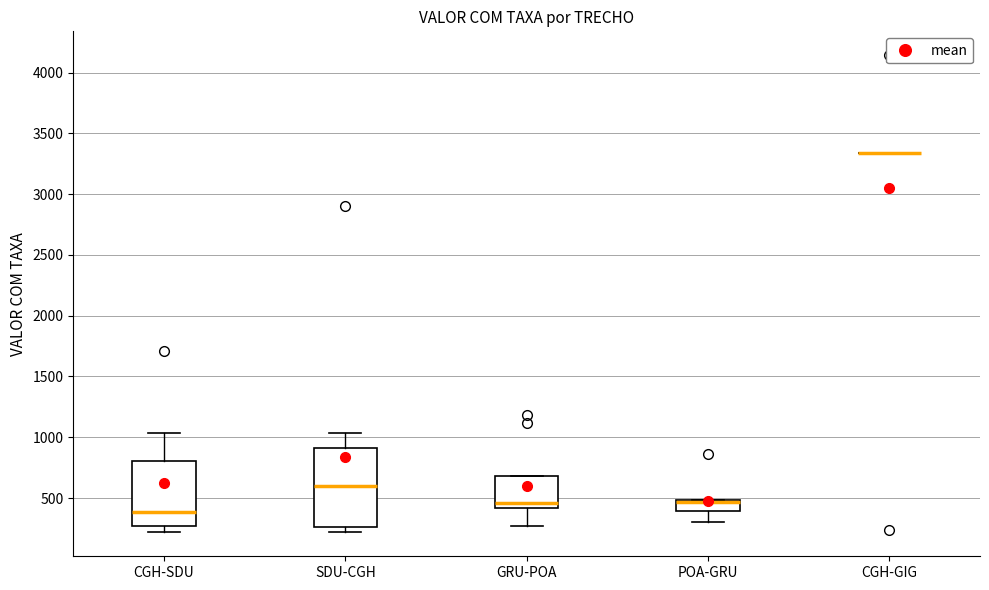

Reading left to right, transcribe this box plot: for each box, give where its median line is, the range the box spans, and where its two whiskers end, as read against the y-axis. The values are not printed on the chart, so give them approximately, as read against the axis.

CGH-SDU: median 400, box 250 to 800, whiskers 200 to 1050
SDU-CGH: median 600, box 250 to 900, whiskers 200 to 1050
GRU-POA: median 450, box 400 to 700, whiskers 250 to 700
POA-GRU: median 450 (drawn on the box's upper edge), box 400 to 500, whiskers 300 to 500
CGH-GIG: box collapsed to a line at 3350, whiskers 3350 to 3350